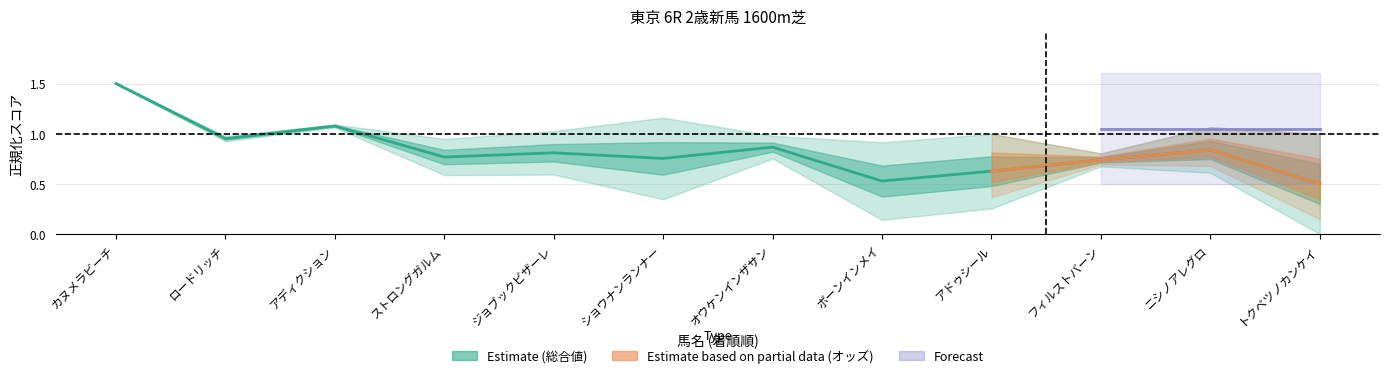

What position from the left is カヌメラビーチ?

1